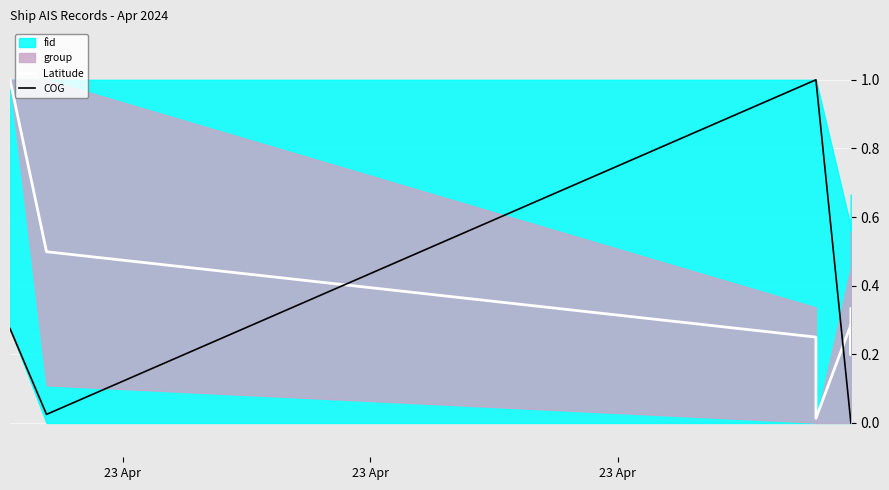

Is the value of COG at 23 Apr greater than the value of Latitude at 6?

Yes